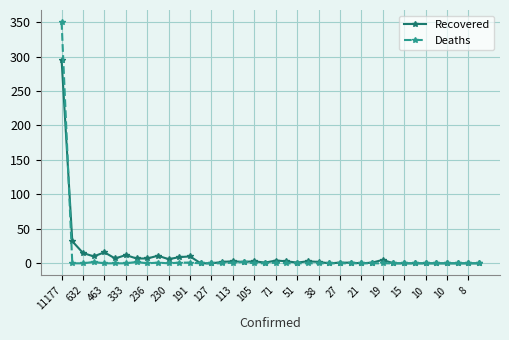

What is the difference between the maximum and minimum values in the Recovered series?

295